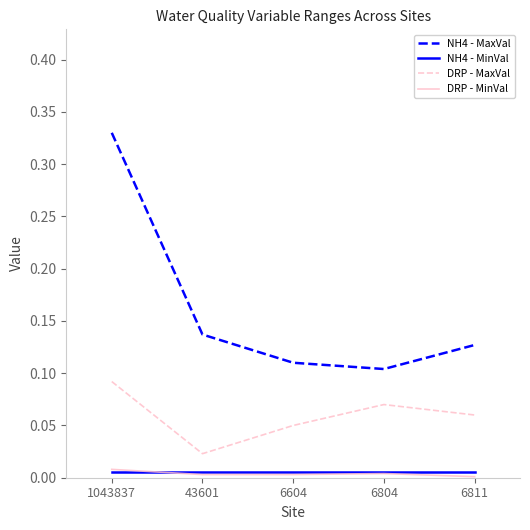

Which series has the widest spread of values?

NH4 - MaxVal